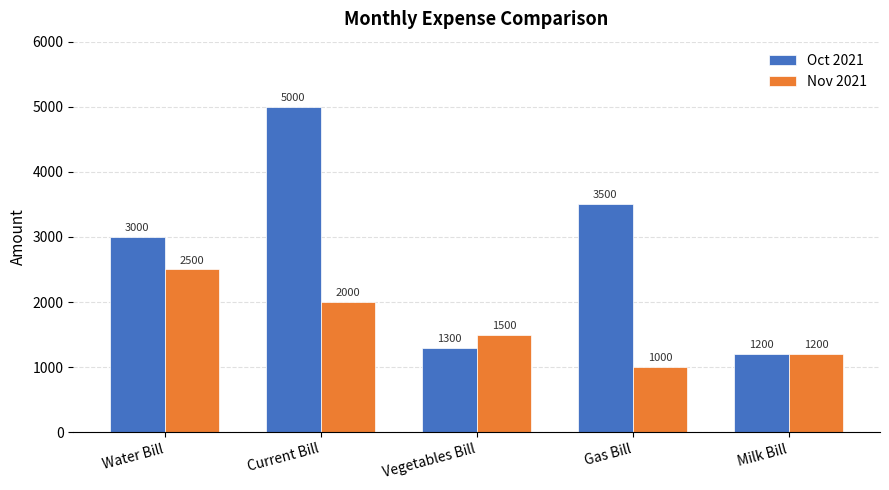

Reading left to right, transcribe all the data shown in this chart.

Oct 2021: 3000	5000	1300	3500	1200
Nov 2021: 2500	2000	1500	1000	1200